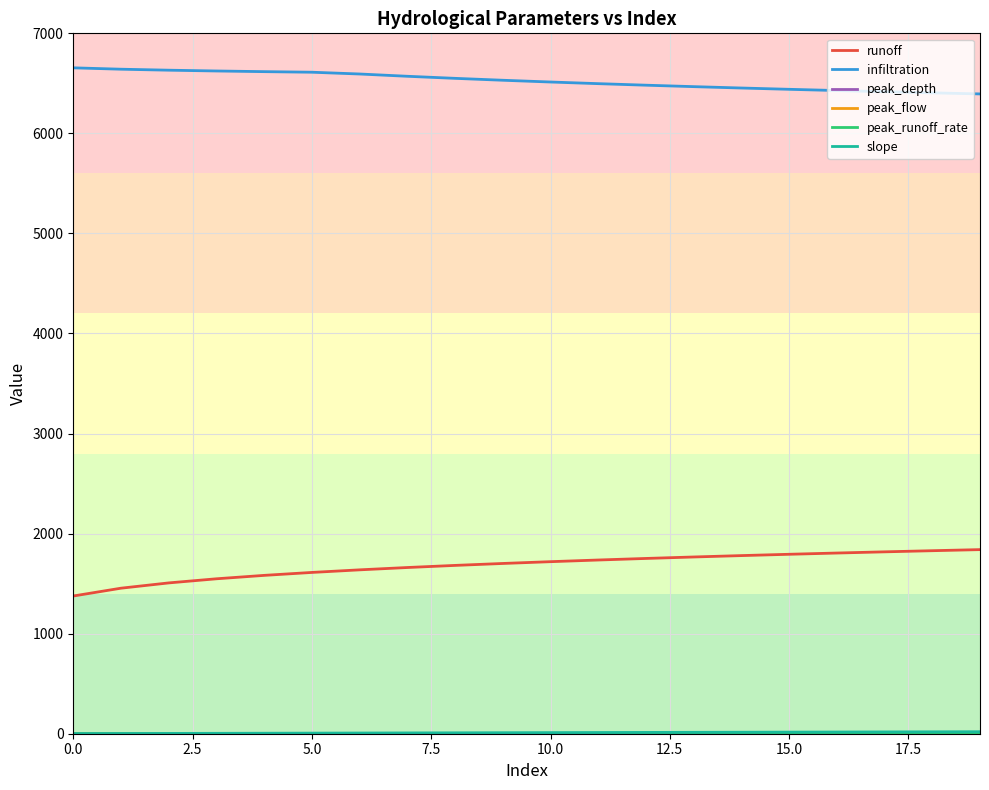

What is the minimum value shown in the chart?

0.4